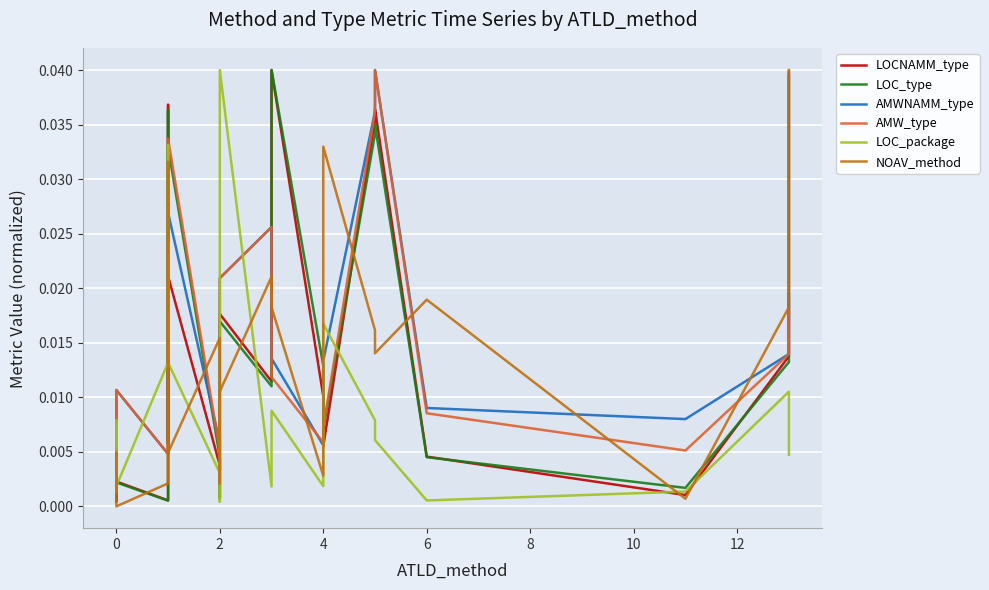

Between 0 and 2, which series saw the biggest shift?

AMWNAMM_type